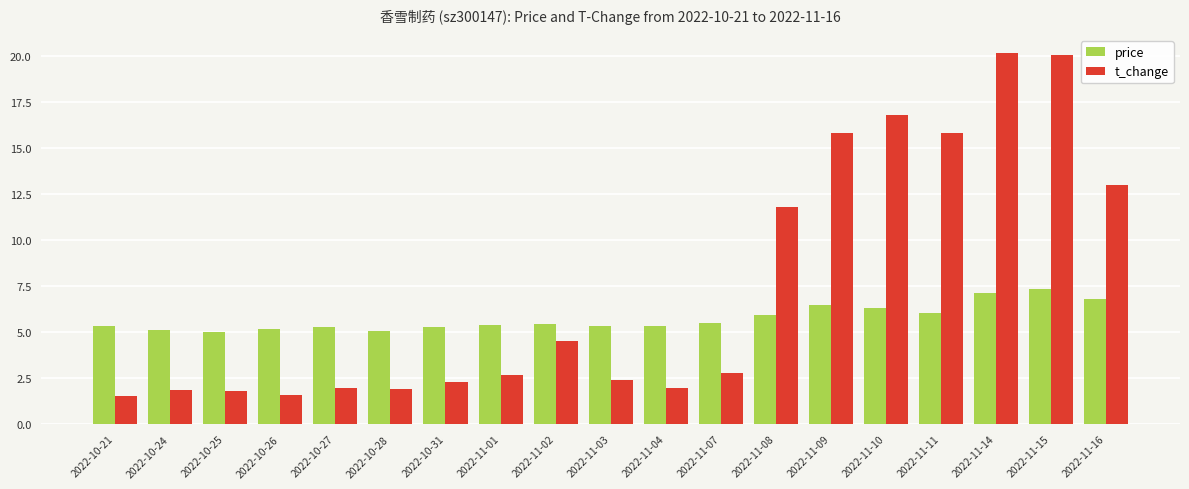

What is the label of the 3rd bar from the right?

2022-11-14